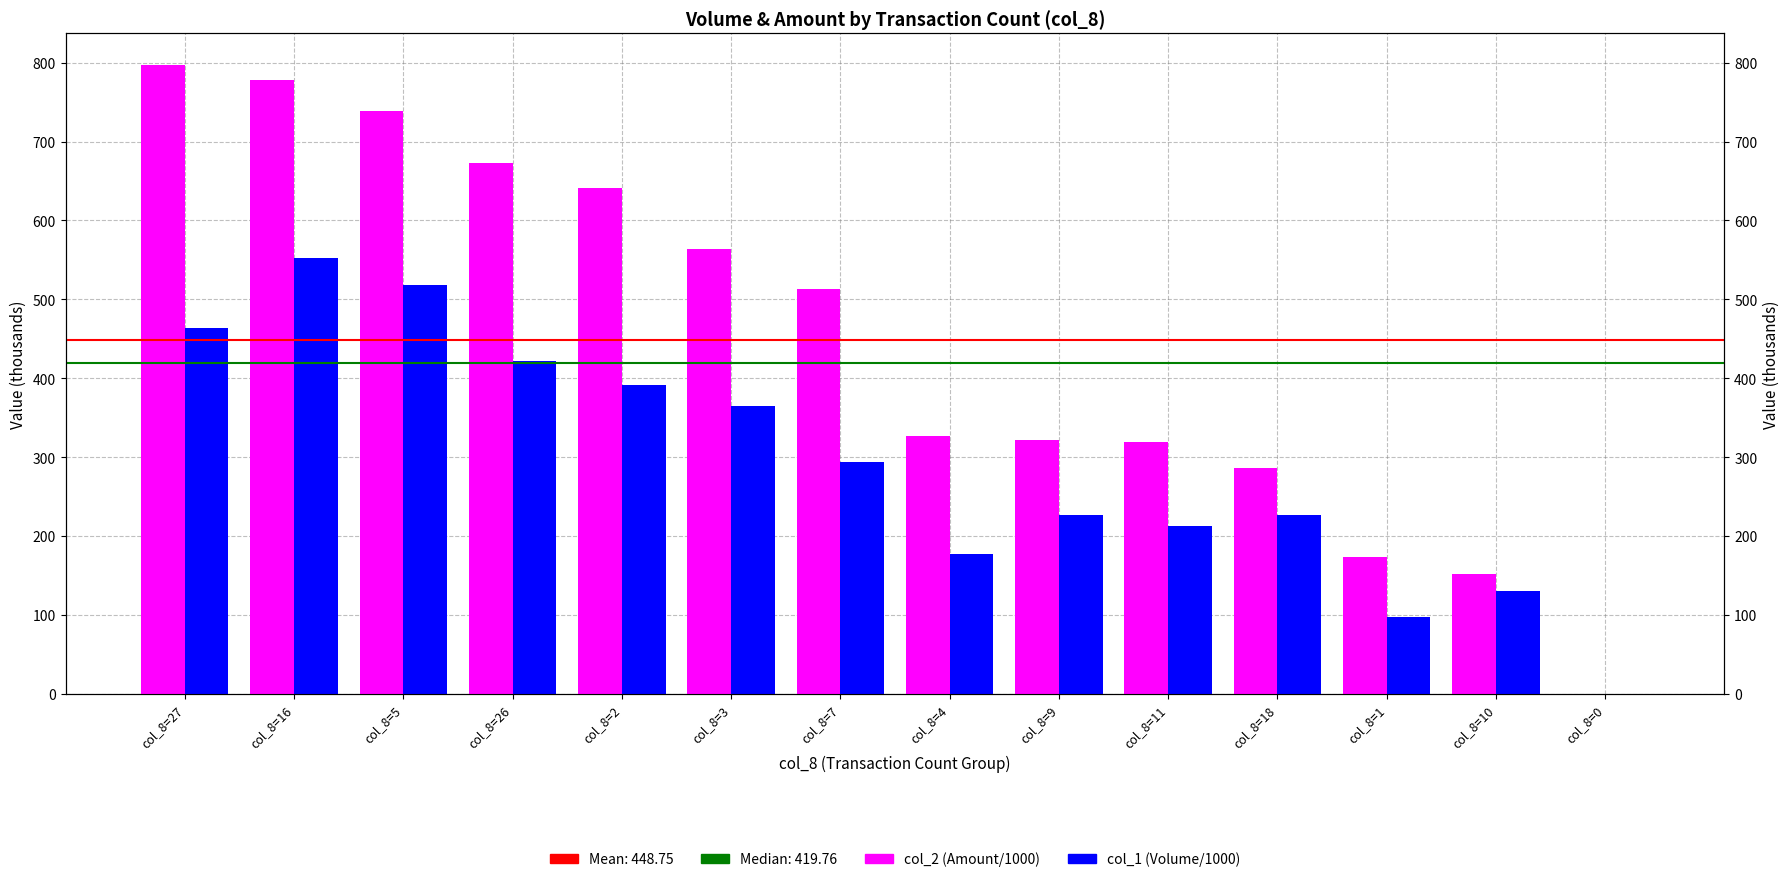

What position from the right is col_8=0?

1